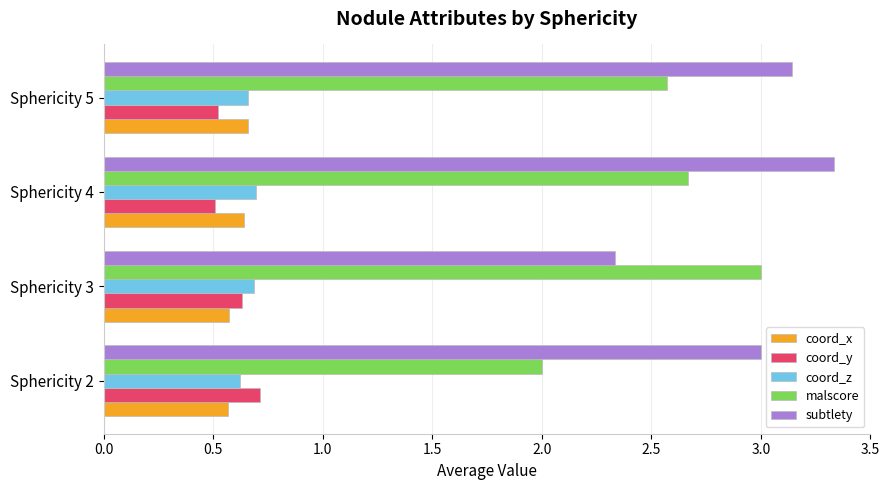

List the labels in order of malscore value, largest first.

Sphericity 3, Sphericity 4, Sphericity 5, Sphericity 2